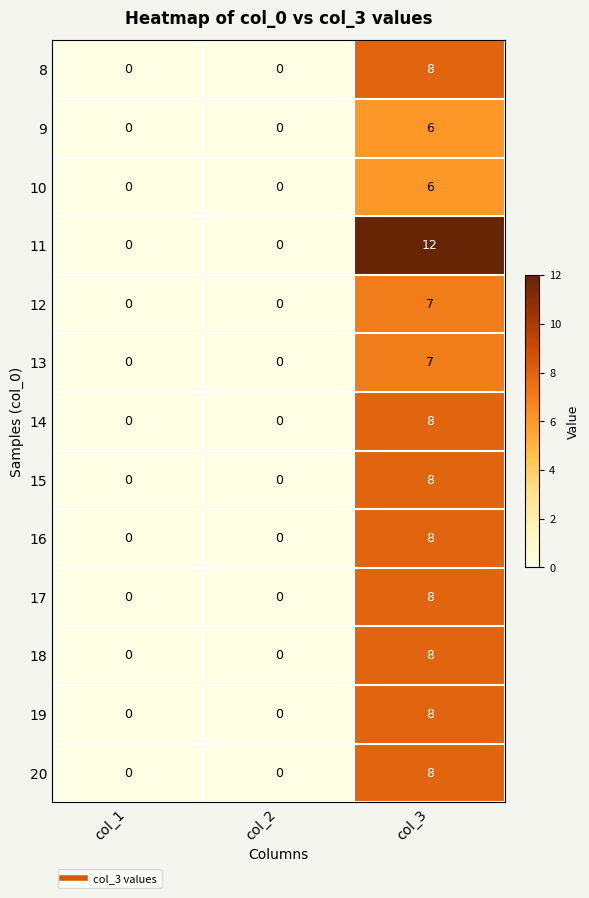

How many distinct data groups are displayed?

13